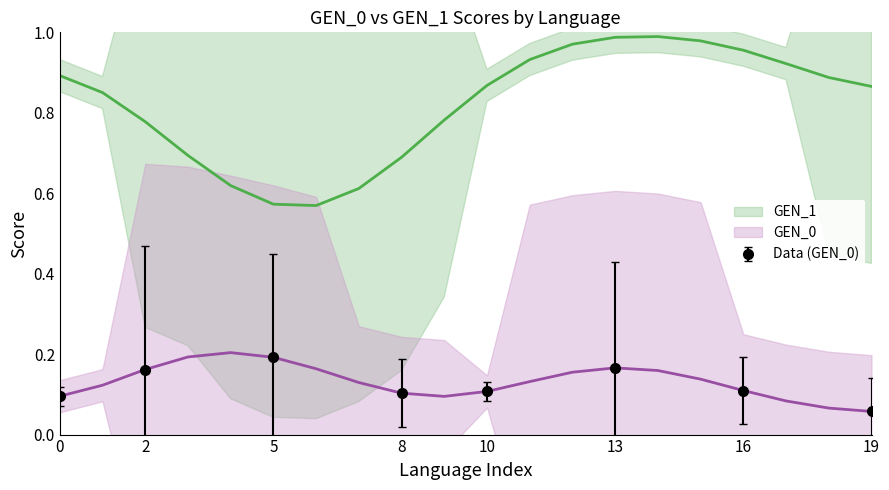

The value of Data (GEN_0) at 5 is 0.2. True or false?

True